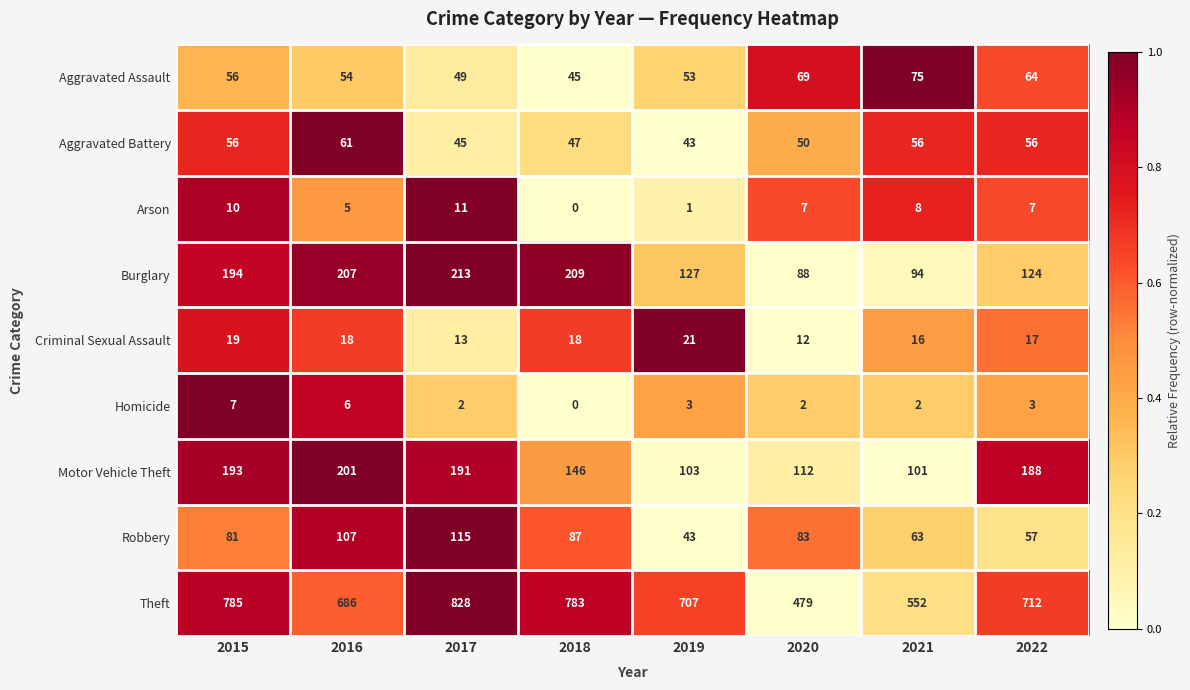

Count the number of data series in this chart.

9